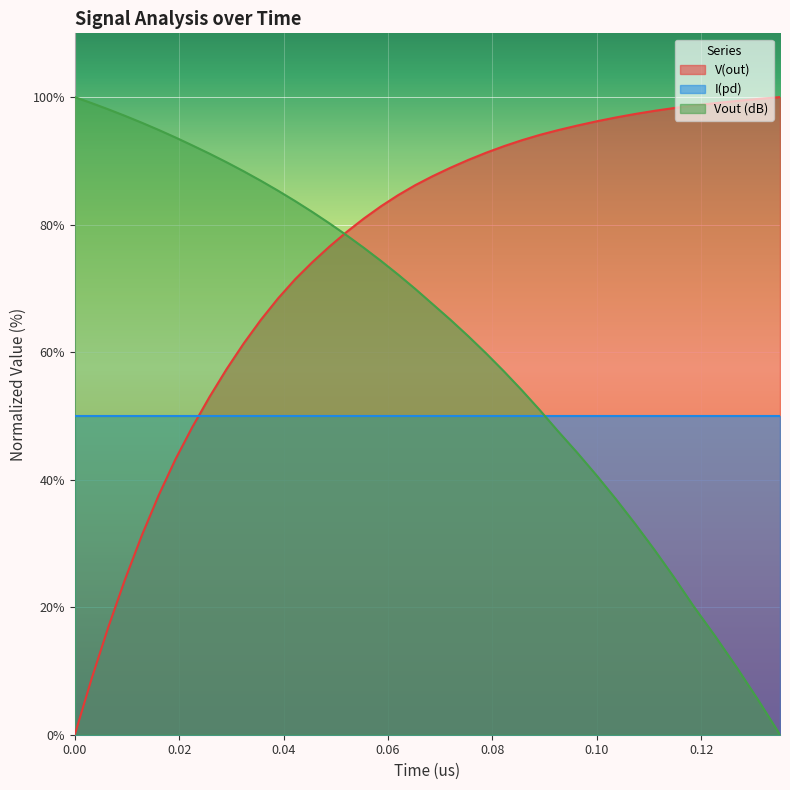

What is the average value of the V(out) series?

74.1